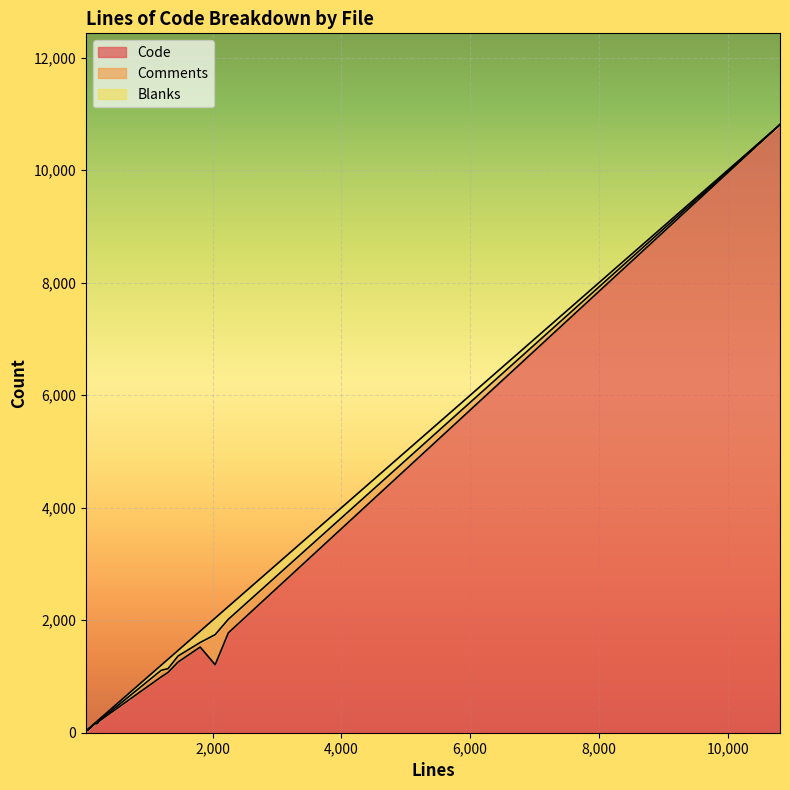

How many interior local peaks does the Blanks series have?

2